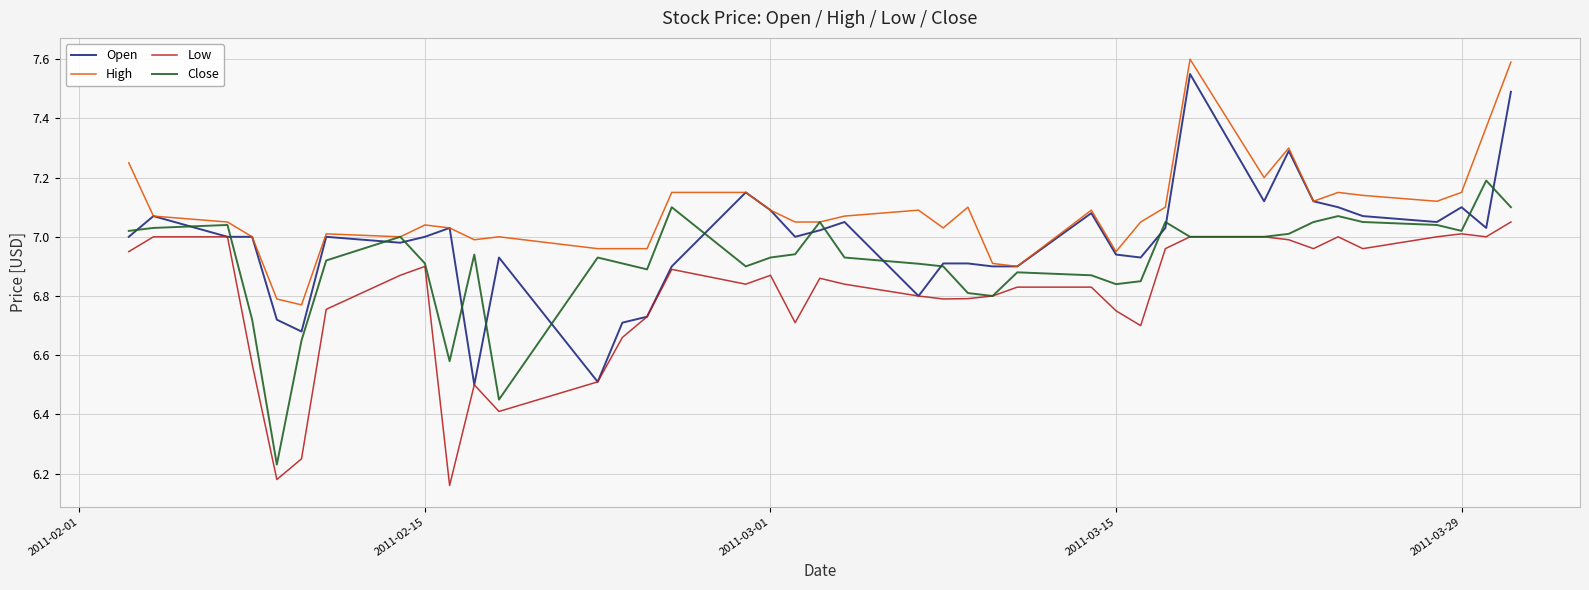

Which series has the largest total across all categories?

High